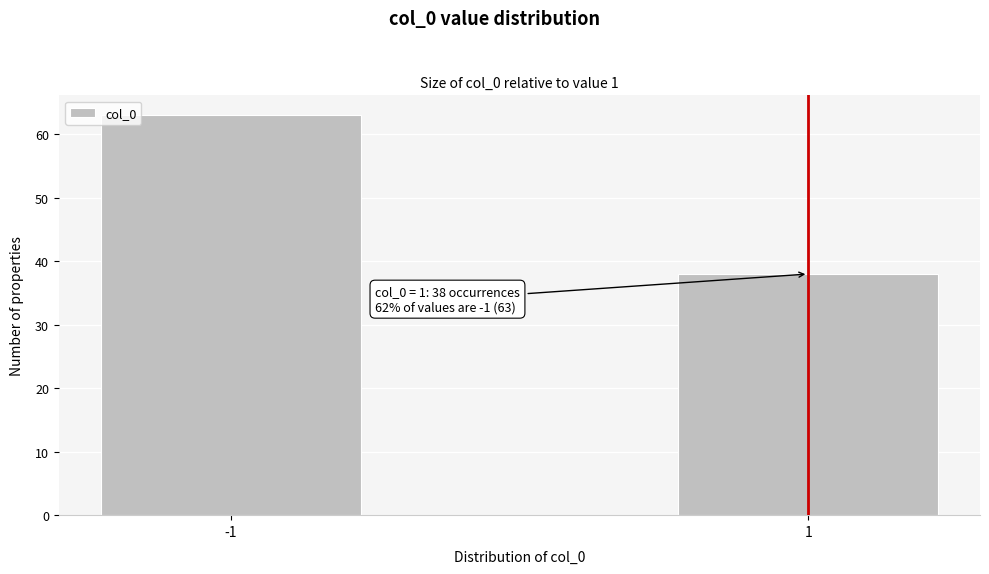

Reading right to left, list all the values displayed in this chart.

38	63